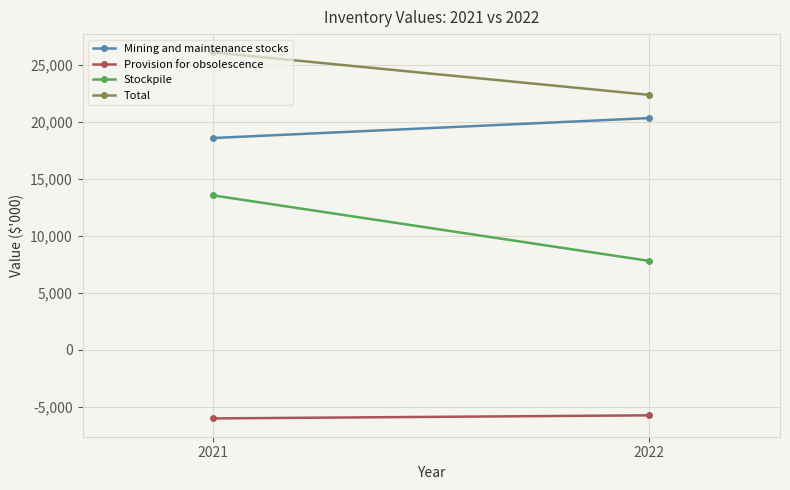

At which category is the sum across all series the highest?

2021